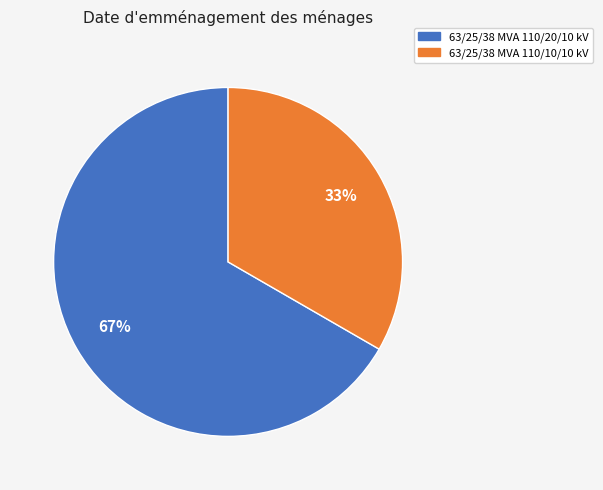

Is the sum of 63/25/38 MVA 110/20/10 kV and 63/25/38 MVA 110/10/10 kV greater than half?

Yes